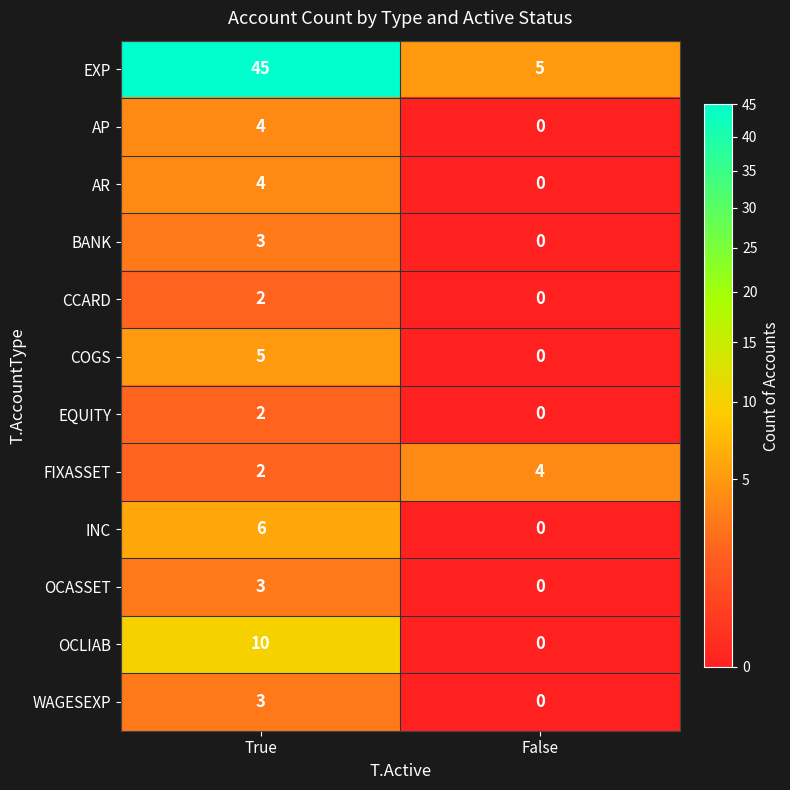

The INC series shows 0 at False. True or false?

True